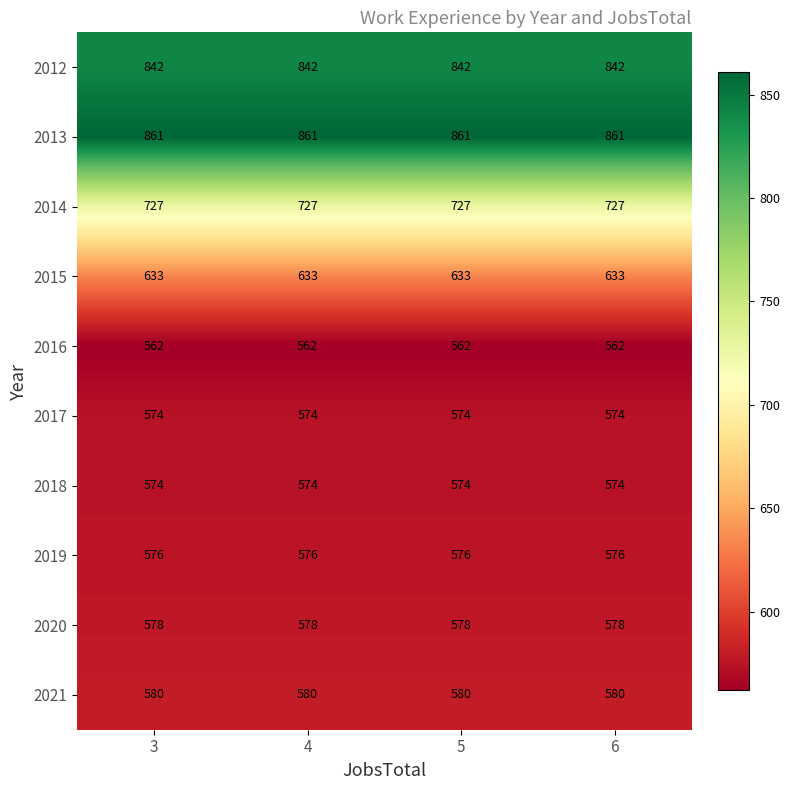

The value of 2017 at 6 is 121. True or false?

False